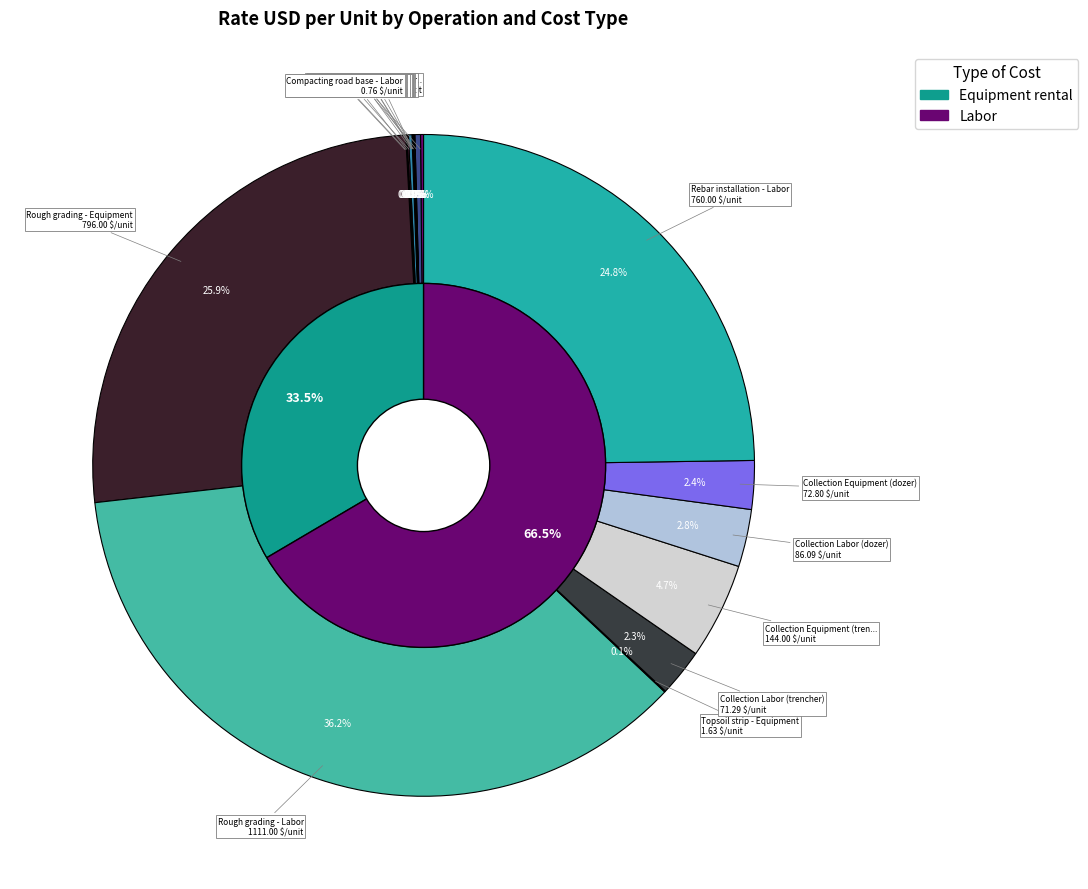

Do Compacting road base - Equipment and Rough grading - Labor together represent more than half of the pie?

No